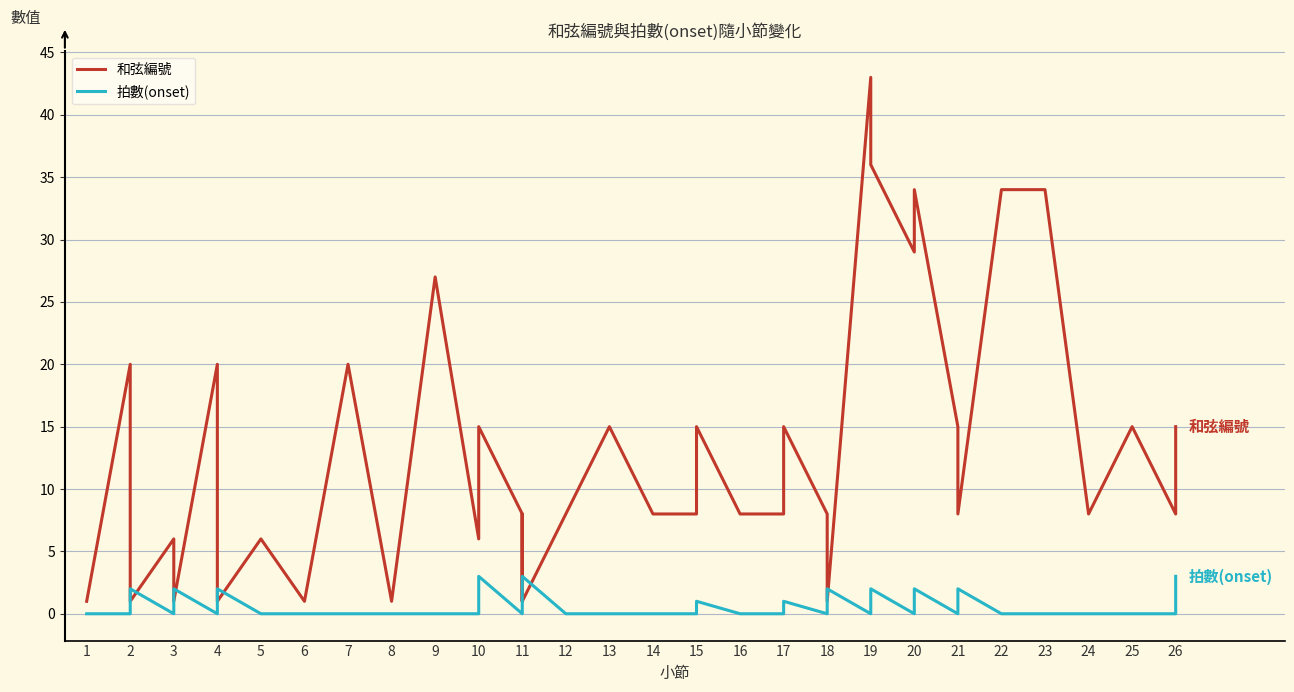

Rank the series by their average value, from highest to lowest.

和弦編號, 拍數(onset)